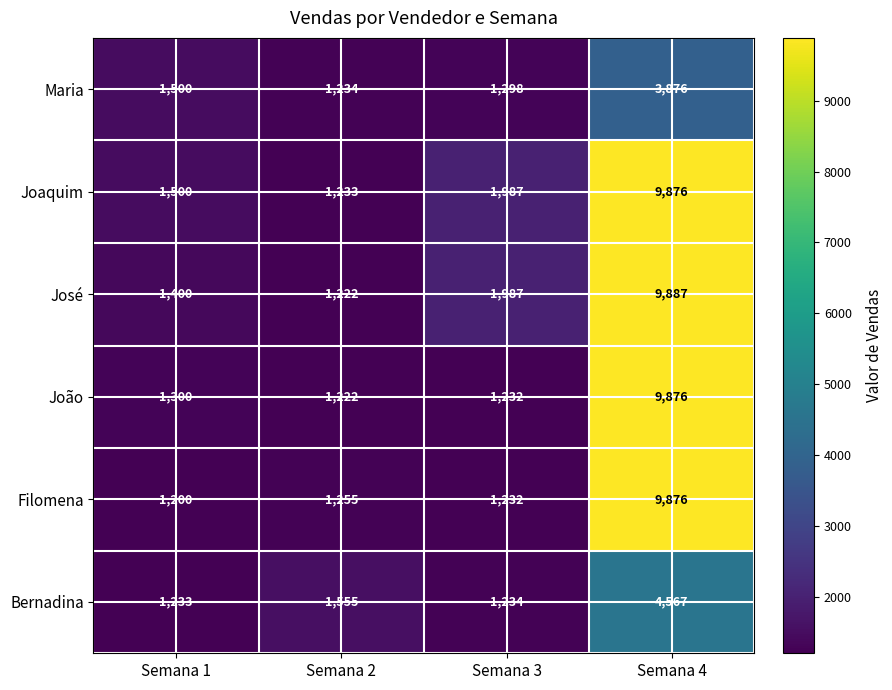

What is the difference between the José values at Semana 1 and Semana 2?

178